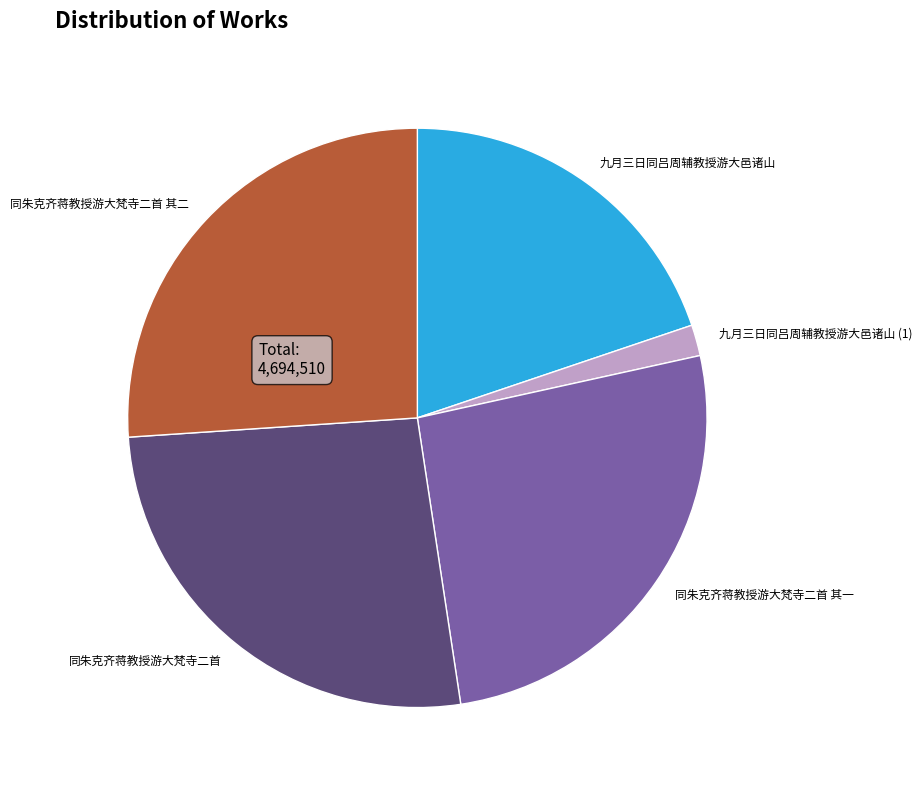

Combined, do 九月三日同吕周辅教授游大邑诸山 and 同朱克齐蒋教授游大梵寺二首 其一 account for over 50%?

No